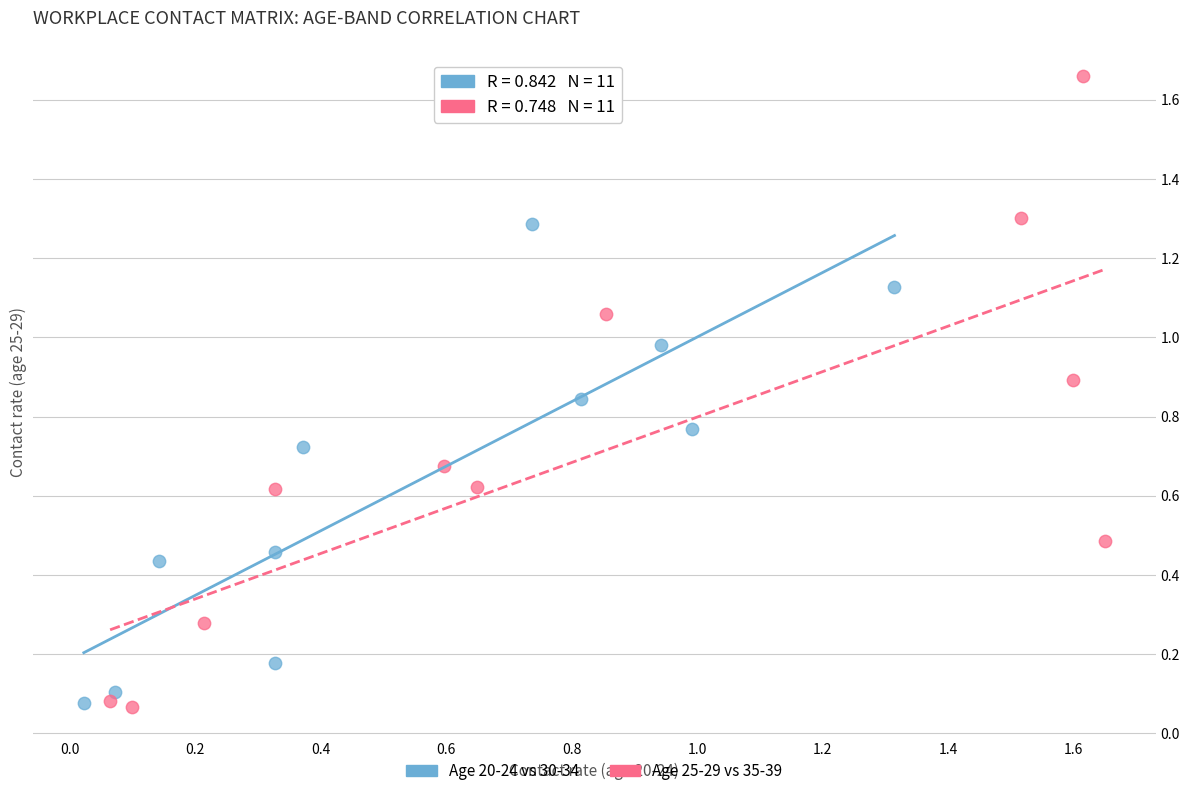

Which series reaches the maximum Y coordinate?

Age 25-29 vs 35-39